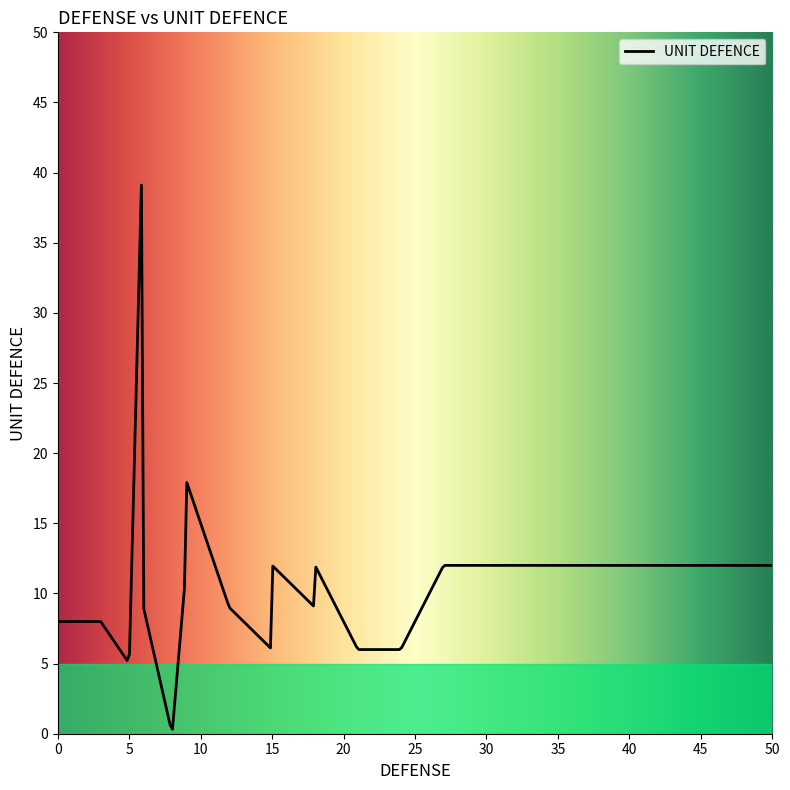

Is this an area chart (filled region under the line)?

No